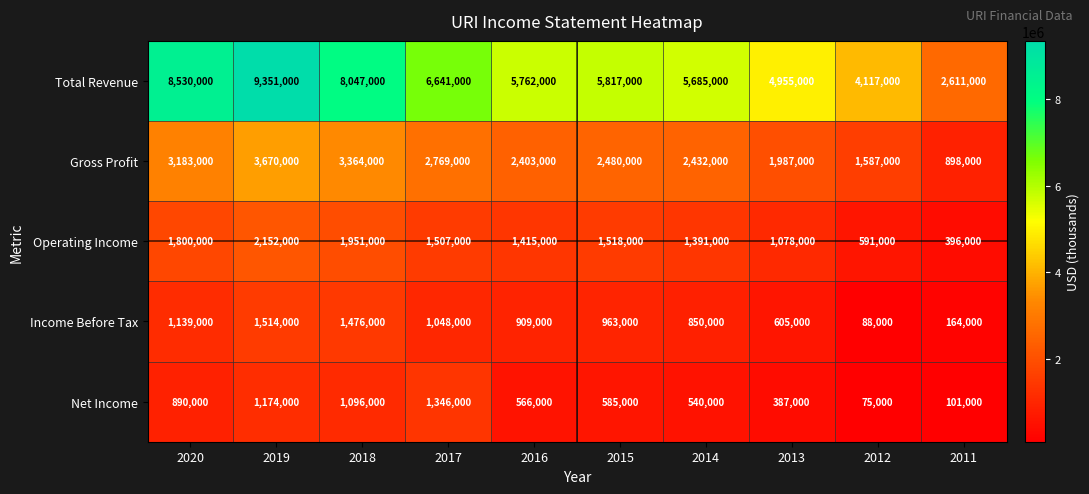

At which label does Gross Profit first exceed 2480000?

2020